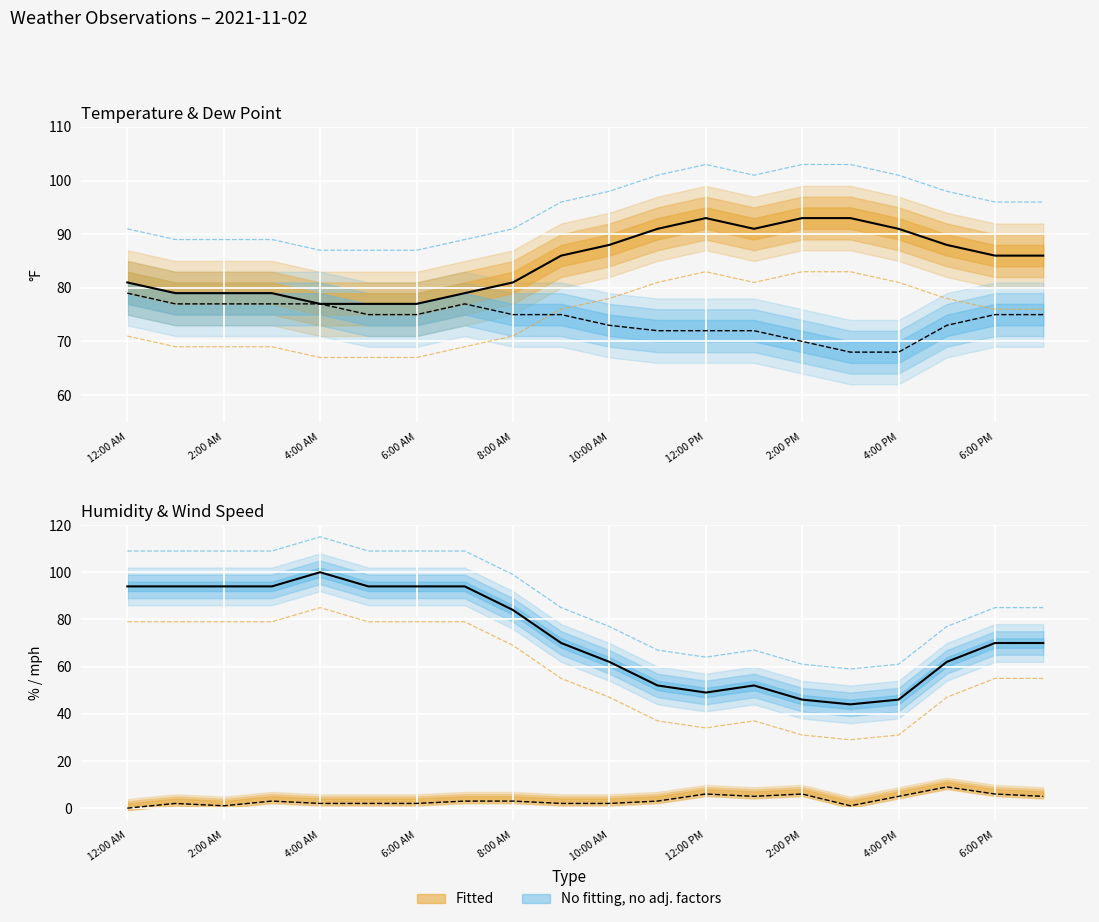

At which label is Humidity closest to 72?

6:00 PM